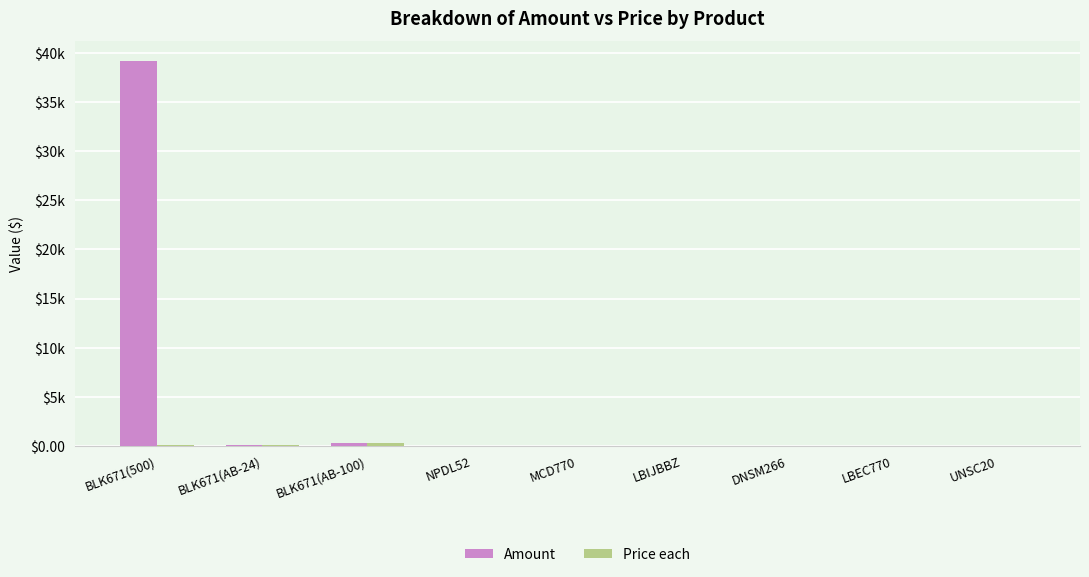

Are the bars grouped side by side (vs. stacked)?

Yes